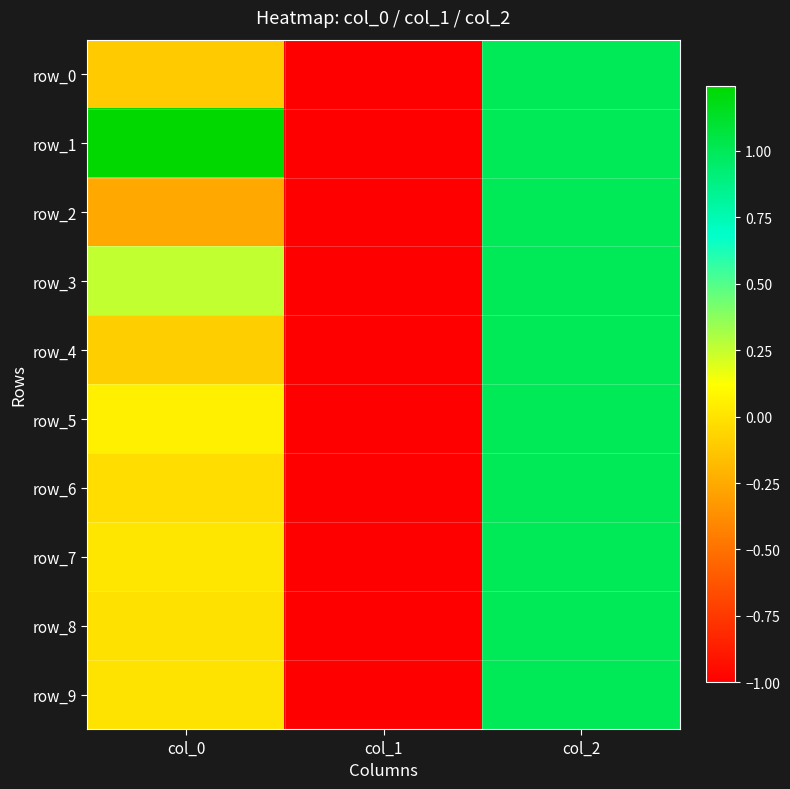

What is the minimum value shown in the chart?

-1.0